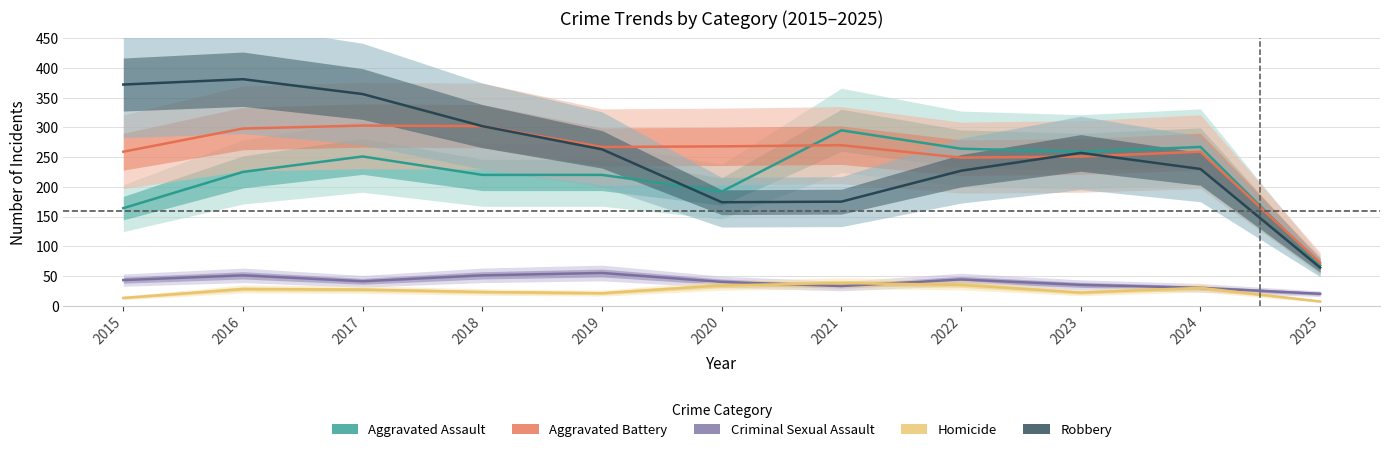

True or false: Aggravated Battery has more than 1 points higher than both neighbors.

True